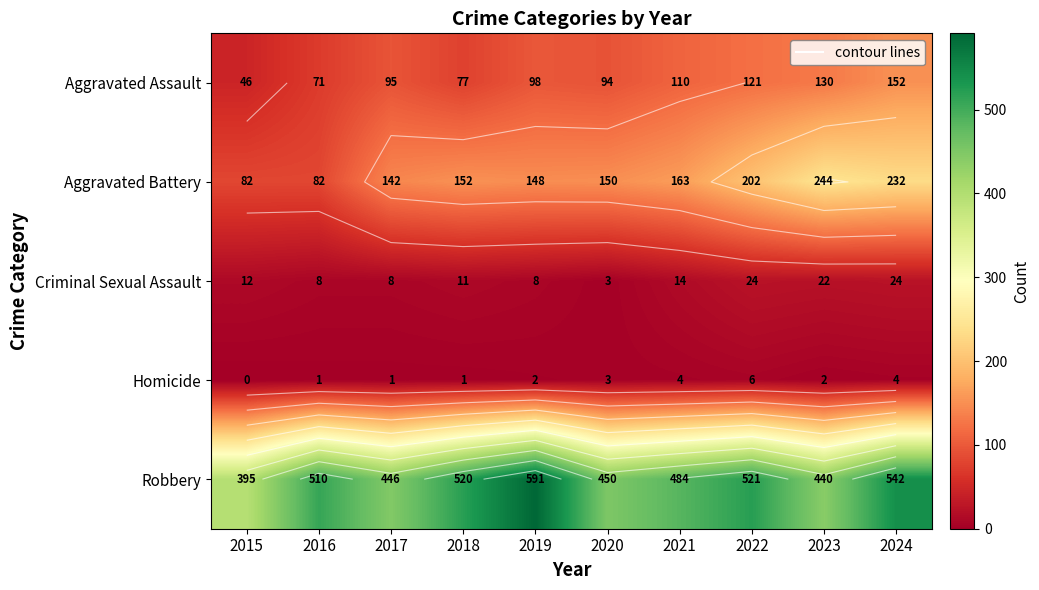

How many values in the Aggravated Assault series exceed 98?

4